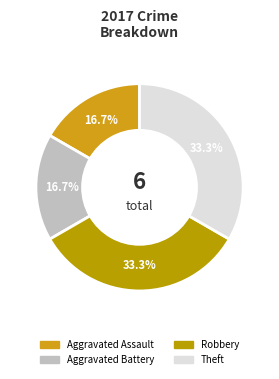

Does any single category account for the majority?

No